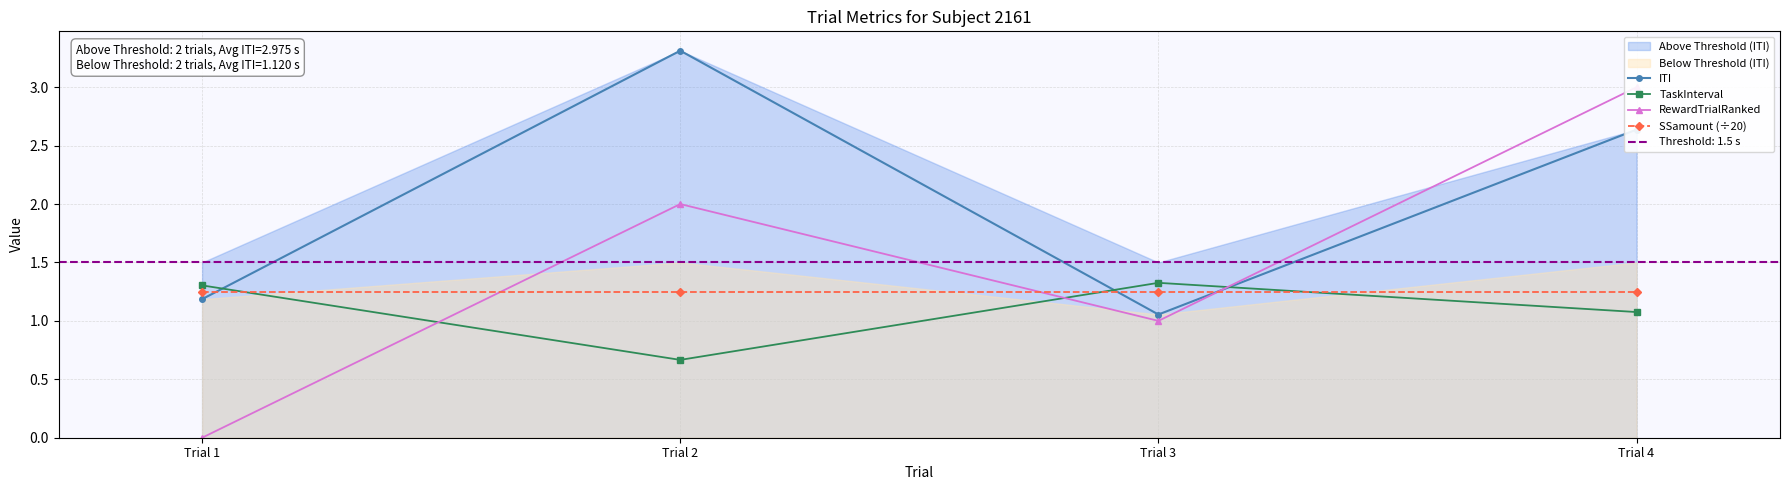

Reading right to left, extract all data points from this chart.

ITI: Trial 4=2.6	Trial 3=1.1	Trial 2=3.3	Trial 1=1.2
TaskInterval: Trial 4=1.1	Trial 3=1.3	Trial 2=0.7	Trial 1=1.3
RewardTrialRanked: Trial 4=3.0	Trial 3=1.0	Trial 2=2.0	Trial 1=0.0
SSamount (÷20): Trial 4=1.2	Trial 3=1.2	Trial 2=1.2	Trial 1=1.2